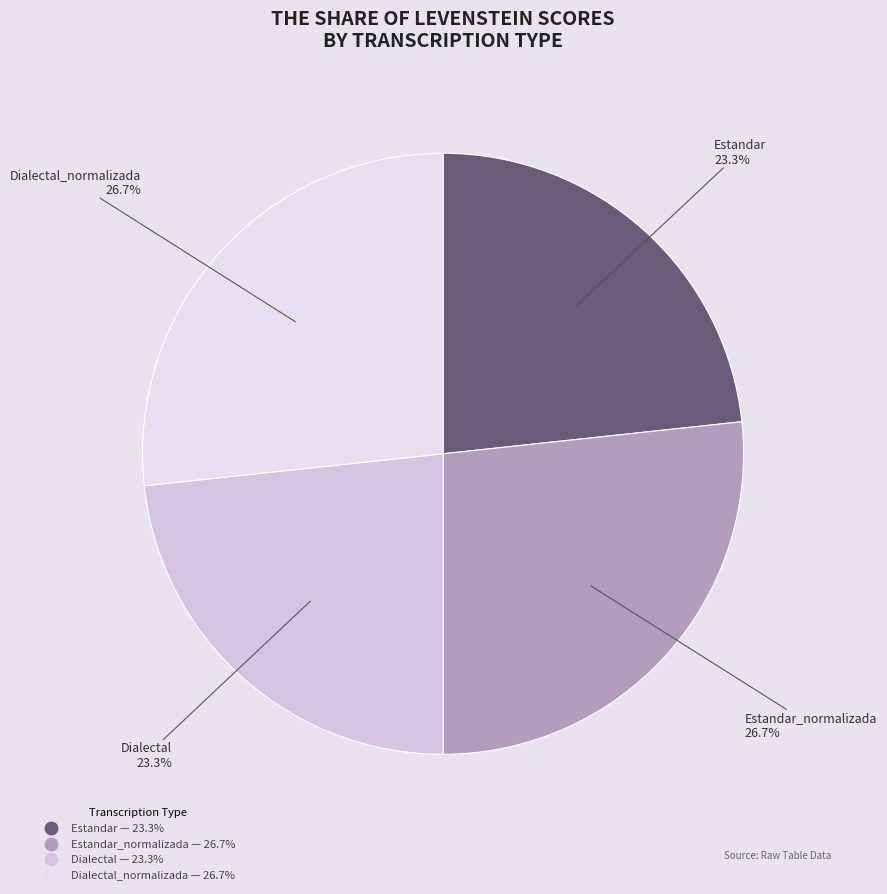

Is there any slice that represents more than half of the pie?

No